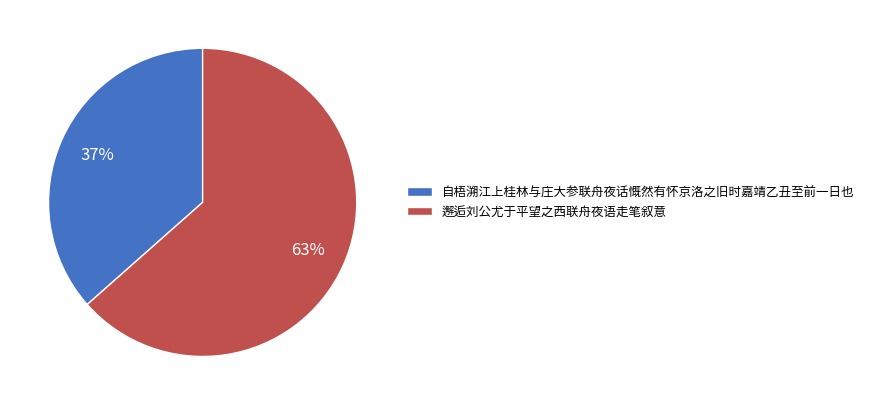

Is there a majority slice in this chart?

Yes